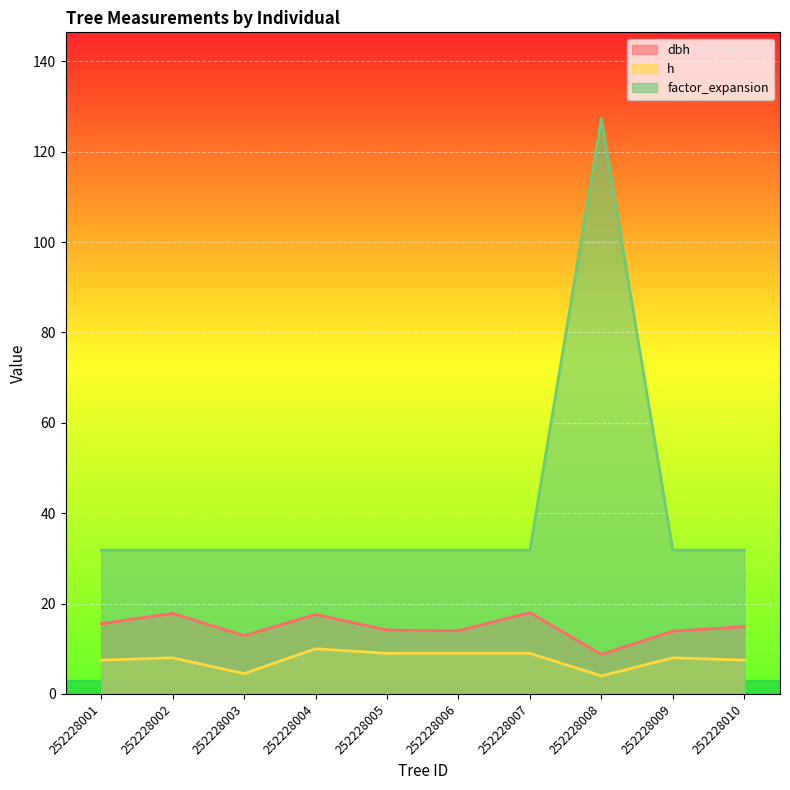

Where does the dbh series first go above 14?

252228001